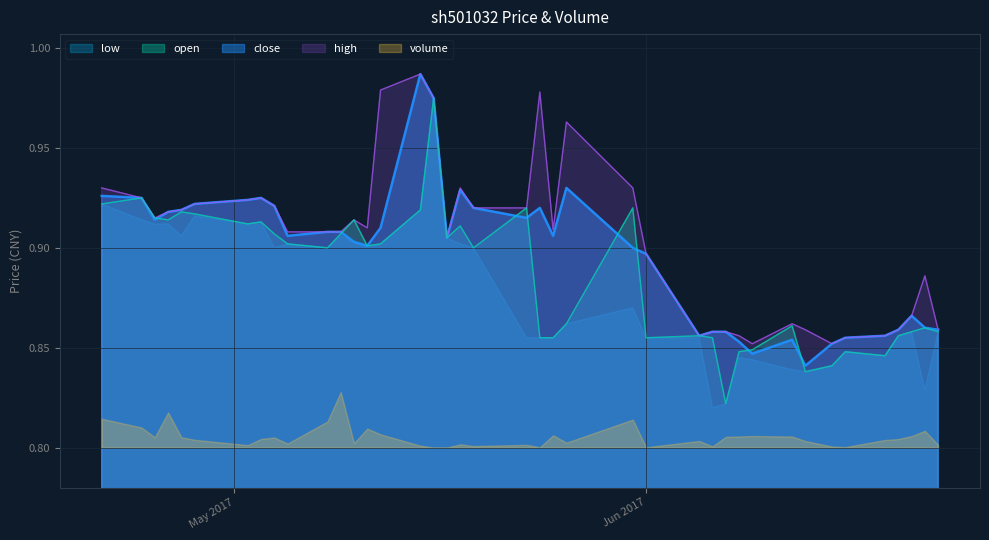

Rank the series at Jun 2017 from highest to lowest value.

close, high, open